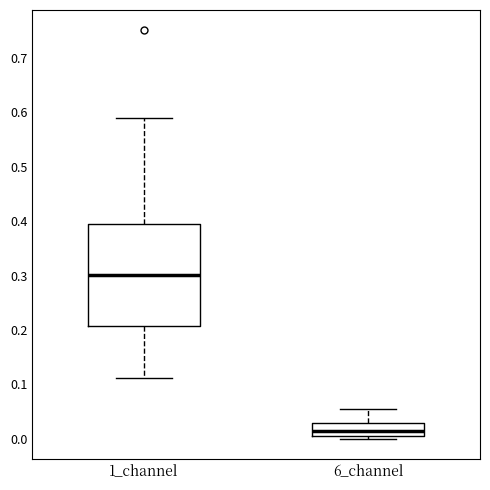

Reading left to right, read every box against the y-axis: the position of its median line, the range the box covers, and the ends of its whiskers. The values are not printed on the chart, so give them approximately, as read against the axis.

1_channel: median 0.30, box 0.21 to 0.40, whiskers 0.11 to 0.59
6_channel: median 0.02, box 0.01 to 0.03, whiskers 0.00 to 0.06